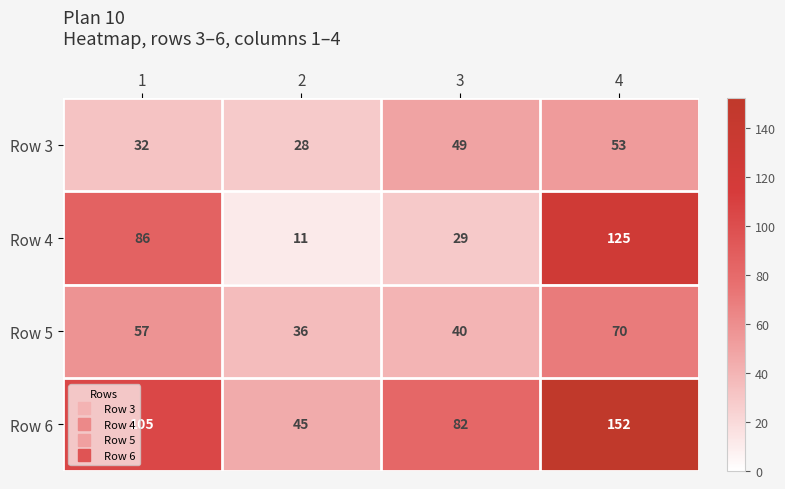

The value of Row 6 at 2 is 45. True or false?

True